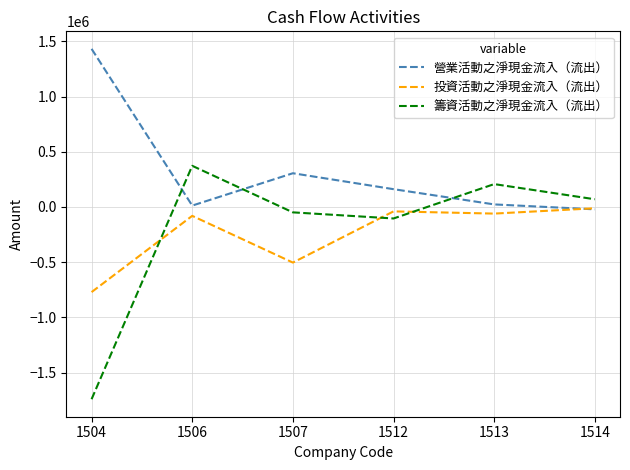

What is the difference between the maximum and minimum values in the 籌資活動之淨現金流入（流出） series?

2113192